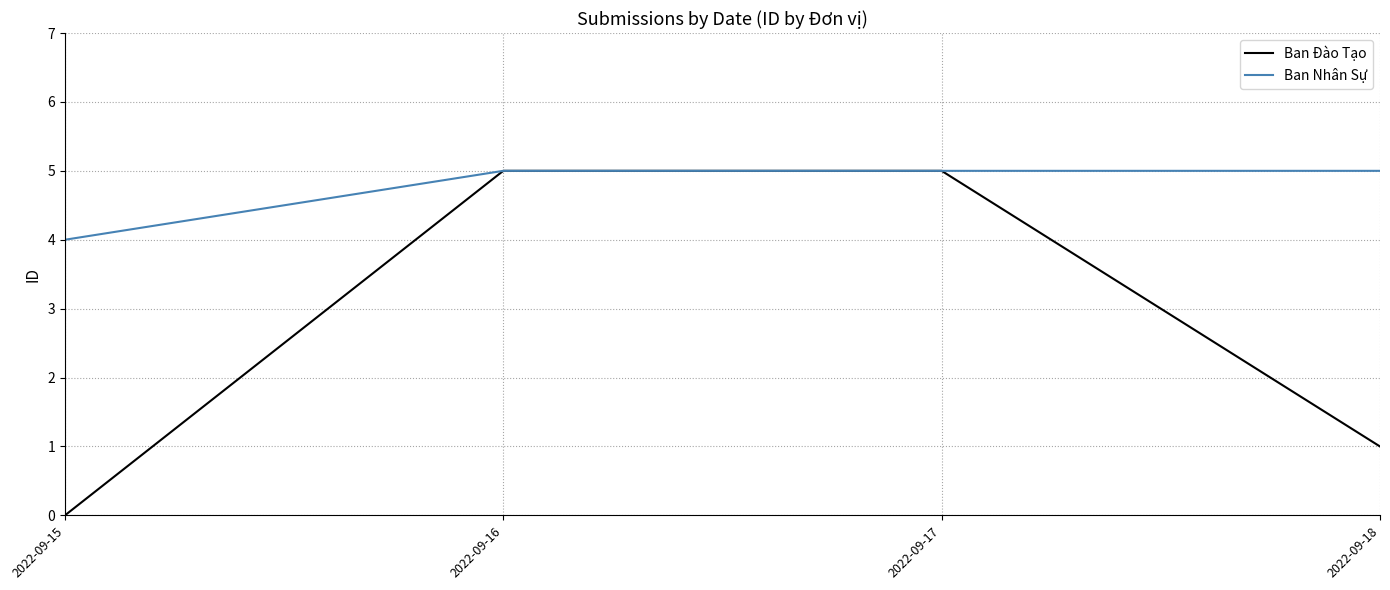

Which label corresponds to the smallest value in the chart?

2022-09-15